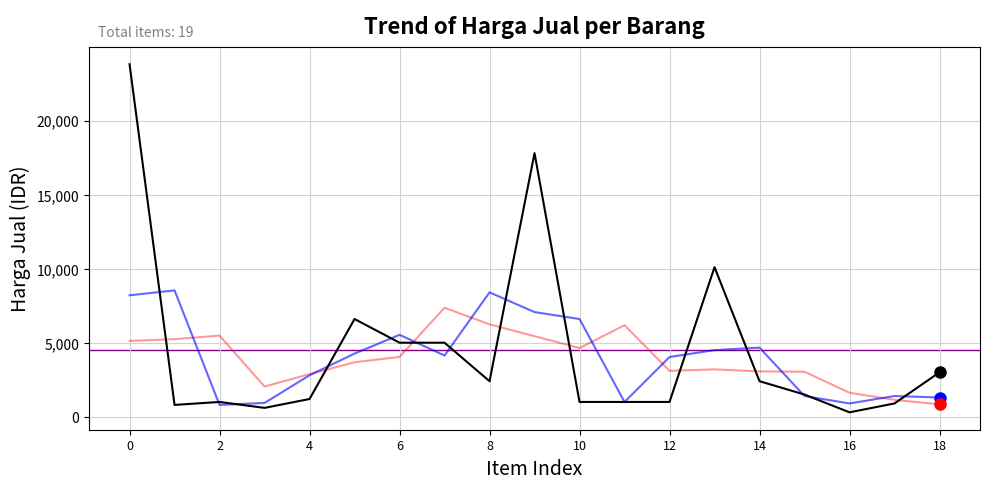

What is the greatest value displayed?

23800.0